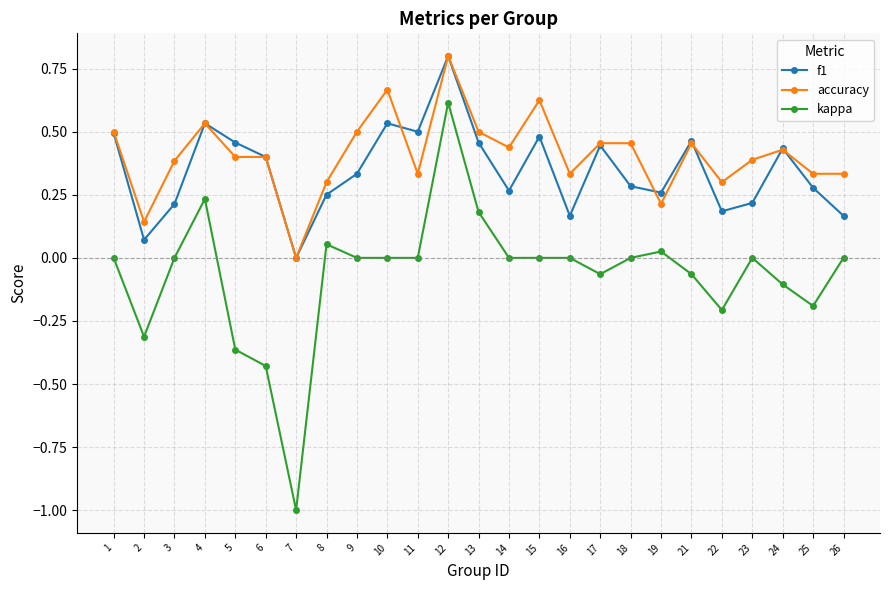

At which label does f1 reach its minimum?

7